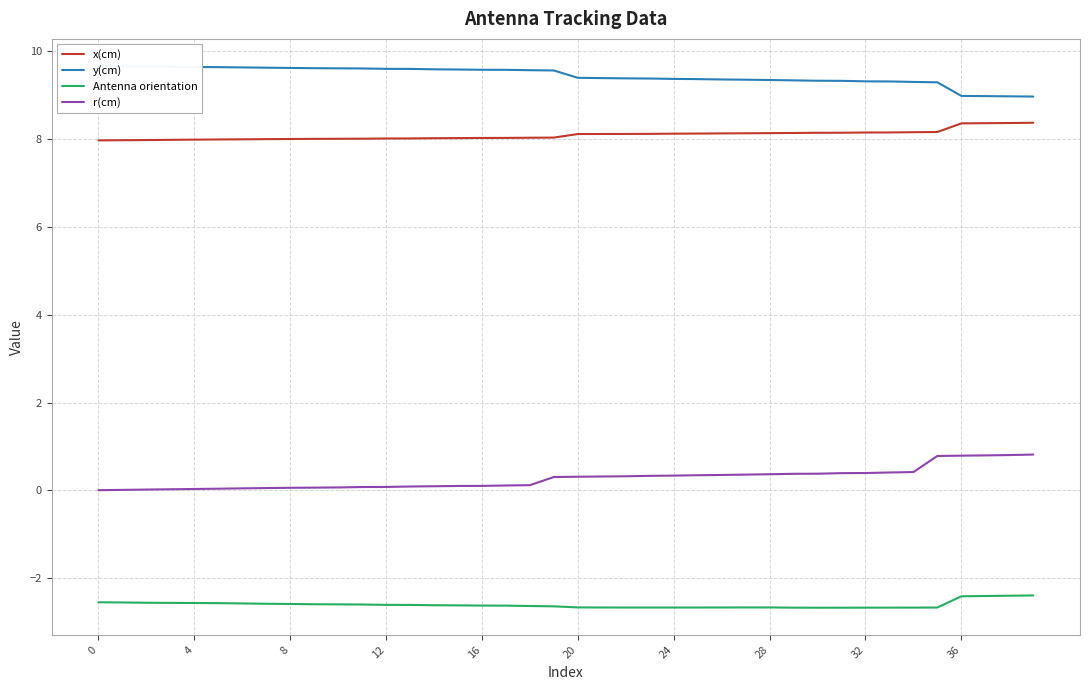

At which category does Antenna orientation reach its first local valley?

23